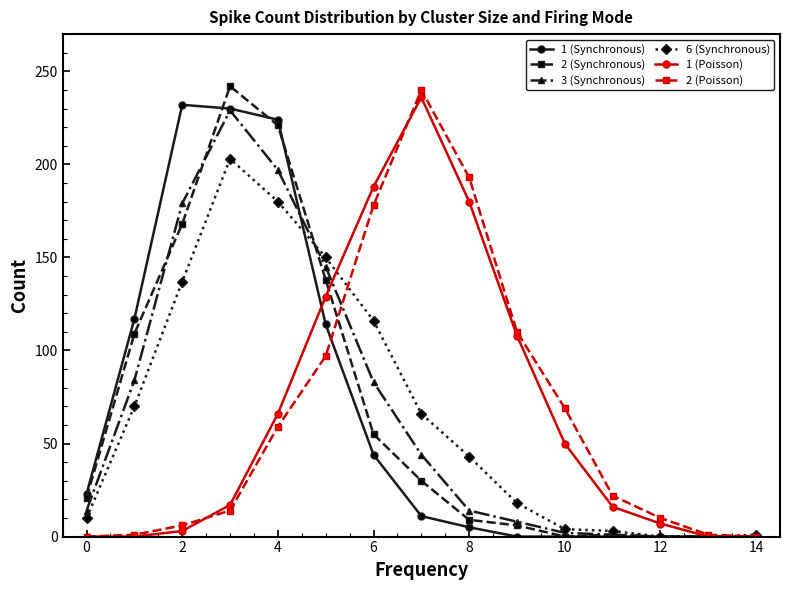

What is the greatest value displayed?

242